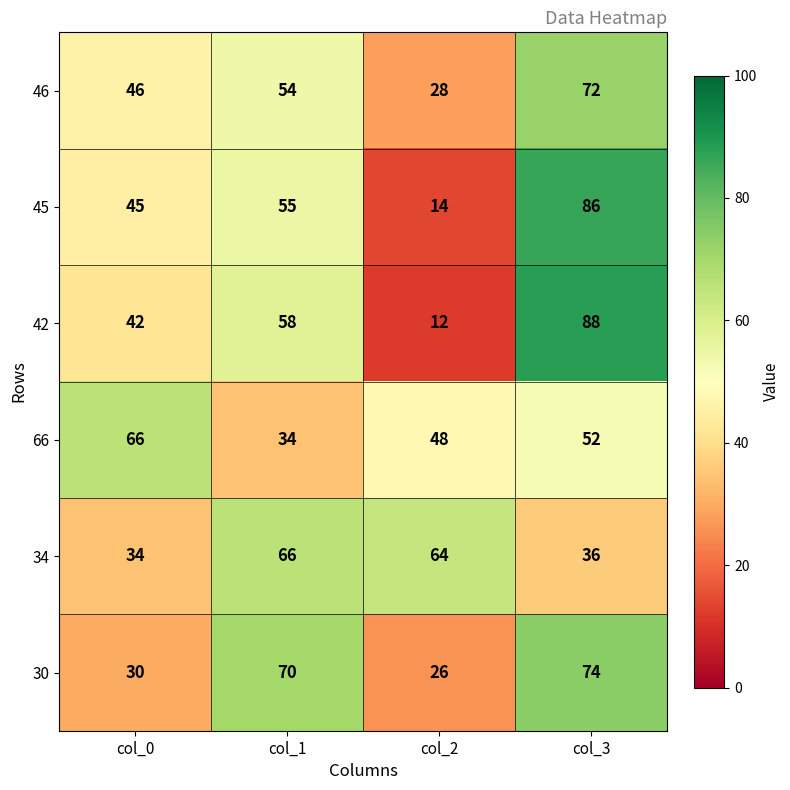

What is the difference between the maximum and second lowest values in the 30 series?

44